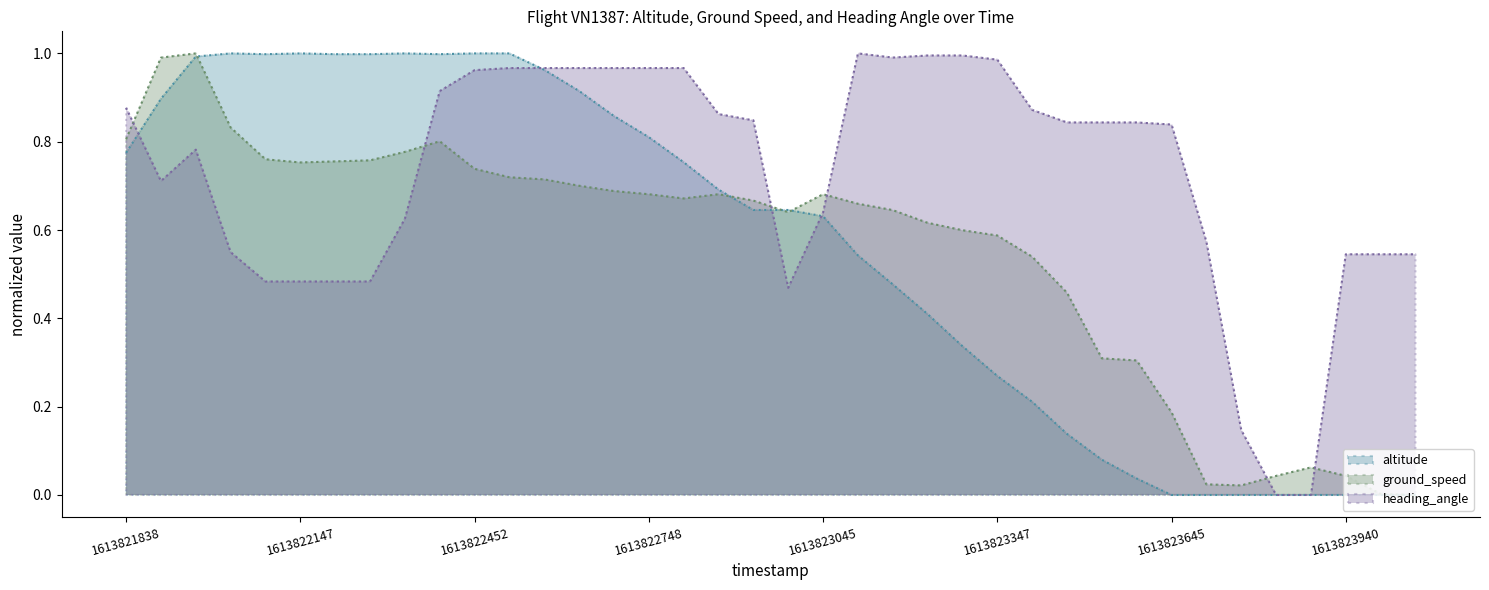

Between 1613822147 and 1613822452, which series saw the biggest shift?

heading_angle